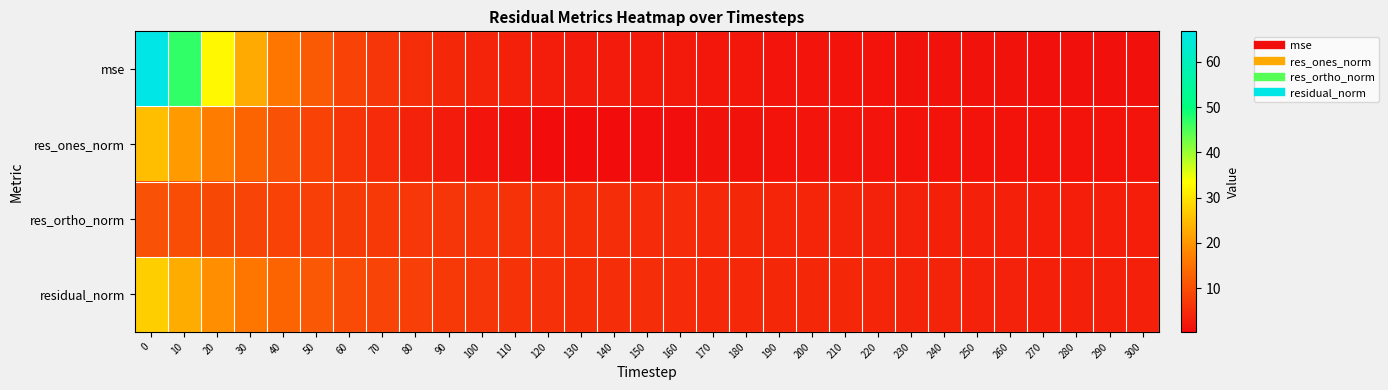

At how many categories does at least one series exceed 14?

5